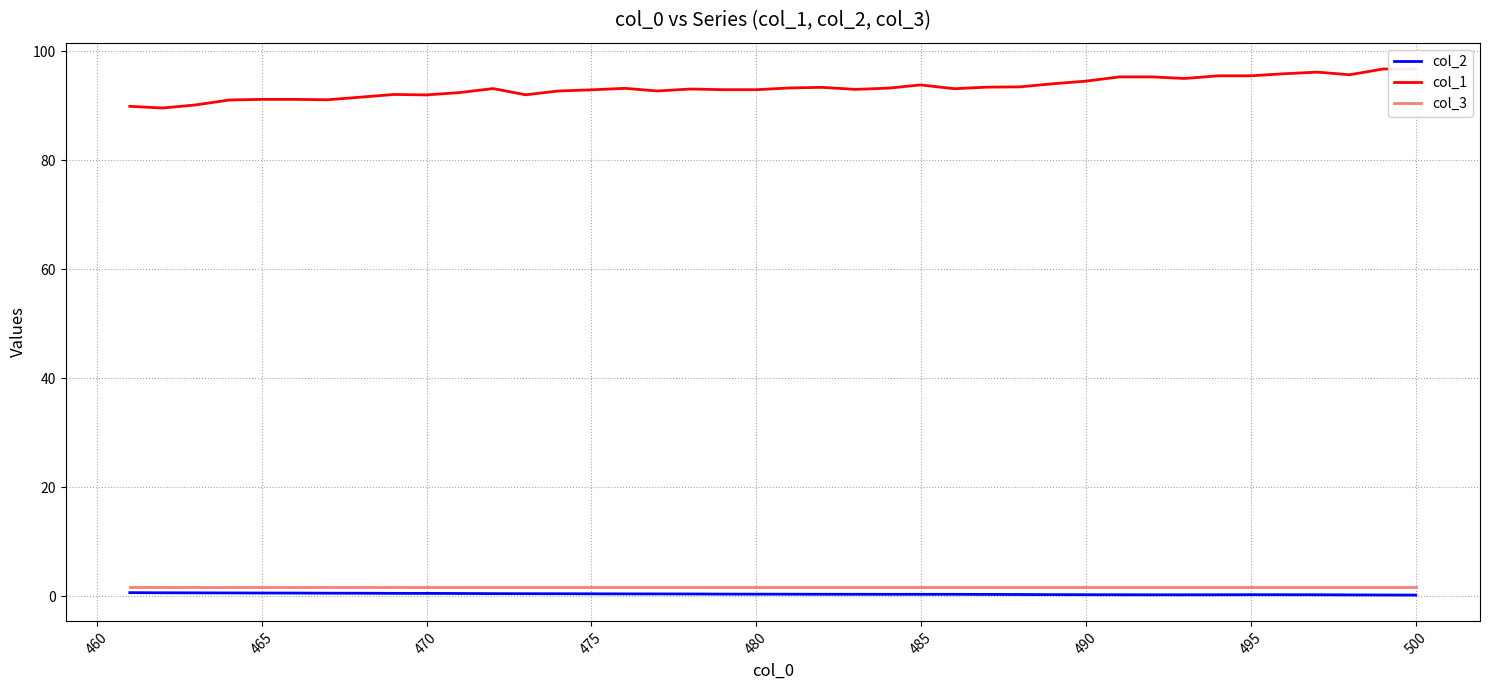

The value of col_1 at 475 is 158.4. True or false?

False